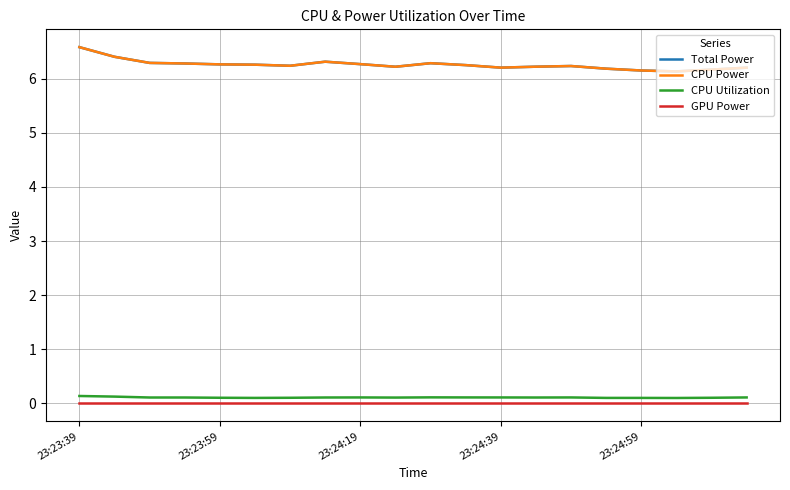

List the series in order of their peak value, lowest first.

GPU Power, CPU Utilization, Total Power, CPU Power